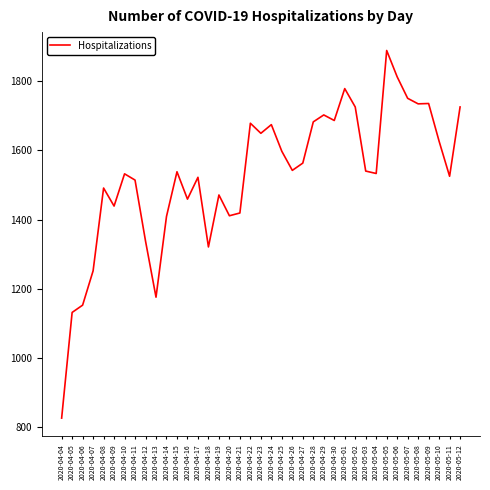

Is it true that the value at 2020-04-29 is 674?

False